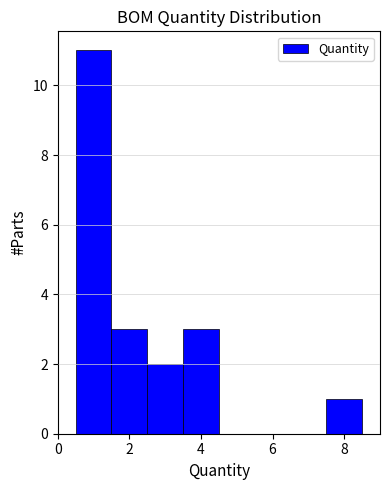

Reading left to right, transcribe this chart: for each bar, give the range it covers on the x-axis and its height. Neither the bar edges nor the heights are printed on the chart, so give them approximately, as read against the axes.

0.5 to 1.5: 11
1.5 to 2.5: 3
2.5 to 3.5: 2
3.5 to 4.5: 3
4.5 to 5.5: 0
5.5 to 6.5: 0
6.5 to 7.5: 0
7.5 to 8.5: 1